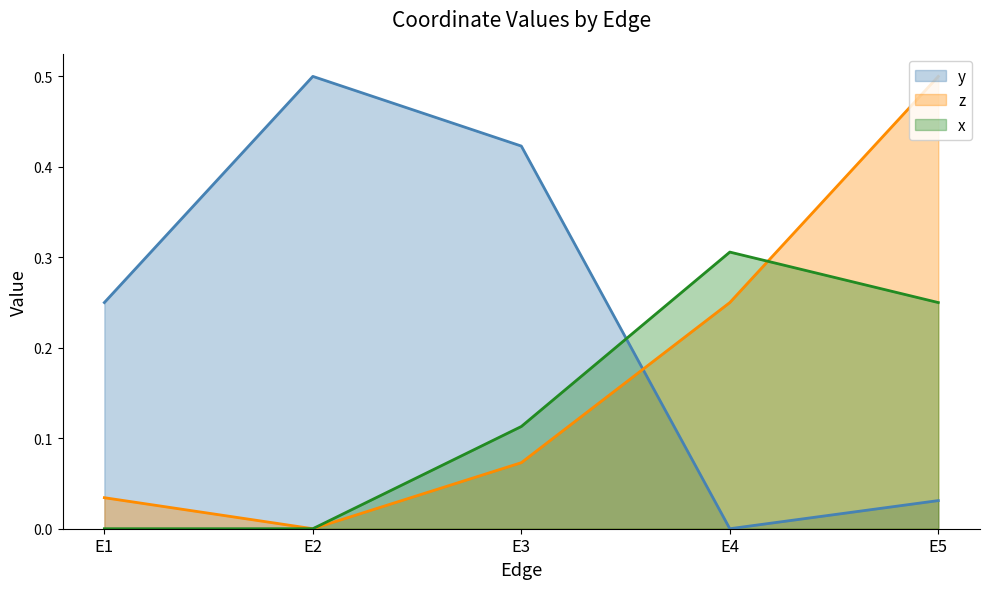

What is the maximum value for x?

0.3